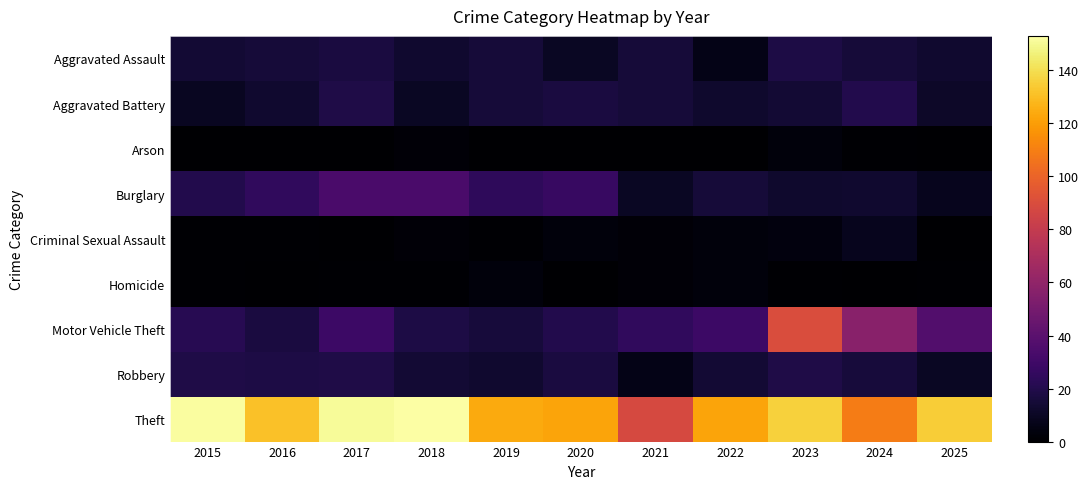

What is the total value across all series at 2024?

239